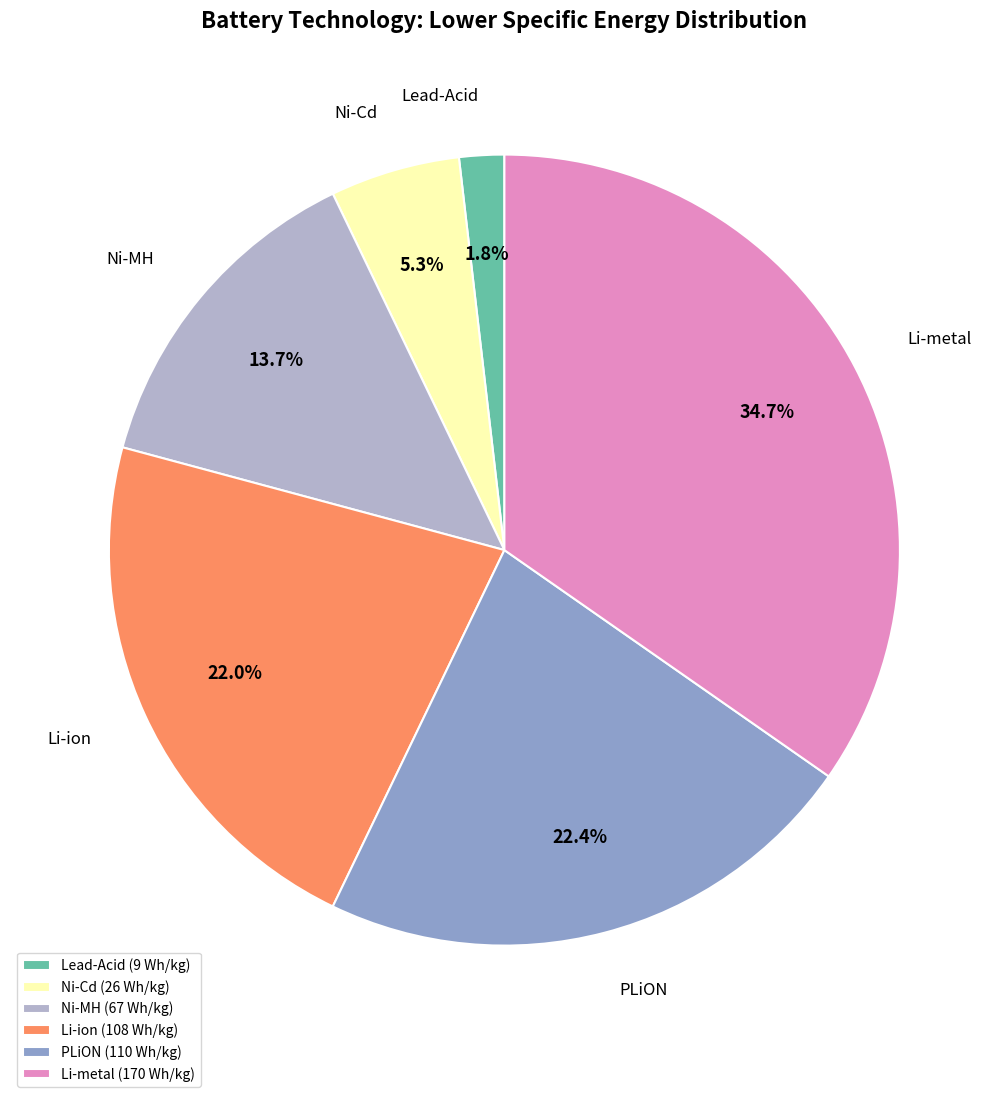

True or false: PLiON accounts for 35% of the total.

False